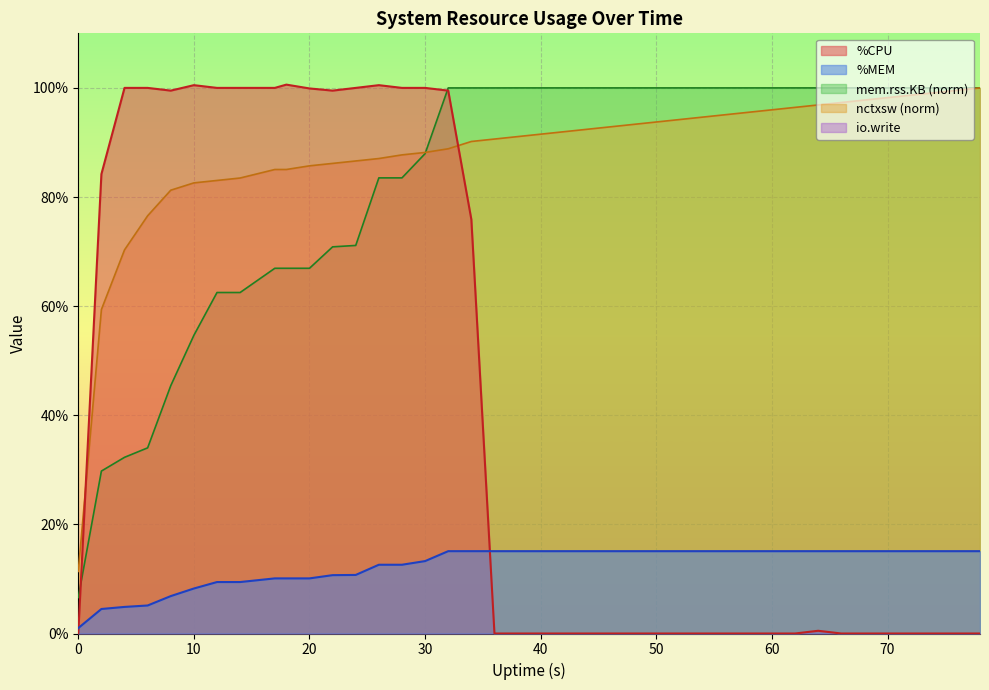

Which series has the largest range (max minus min)?

%CPU